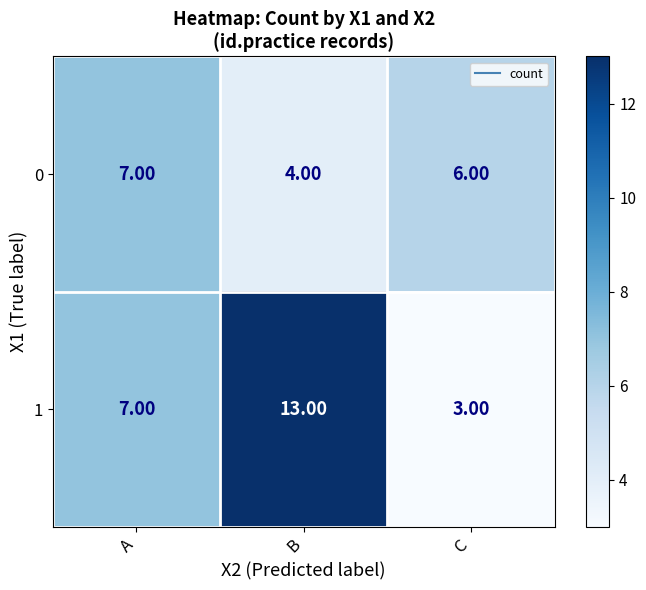

List the series in order of their overall mean, lowest first.

0, 1